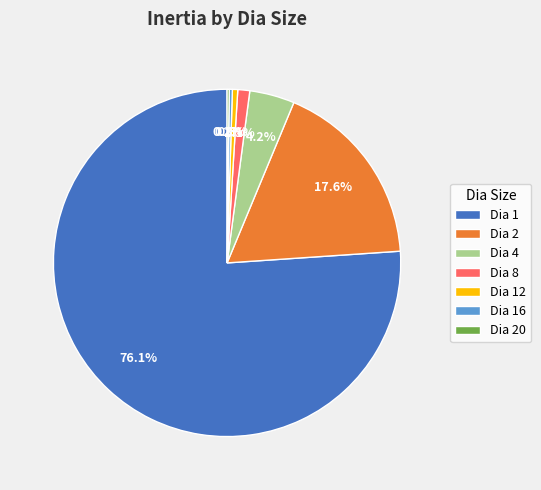

Between Dia 12 and Dia 2, which is larger?

Dia 2